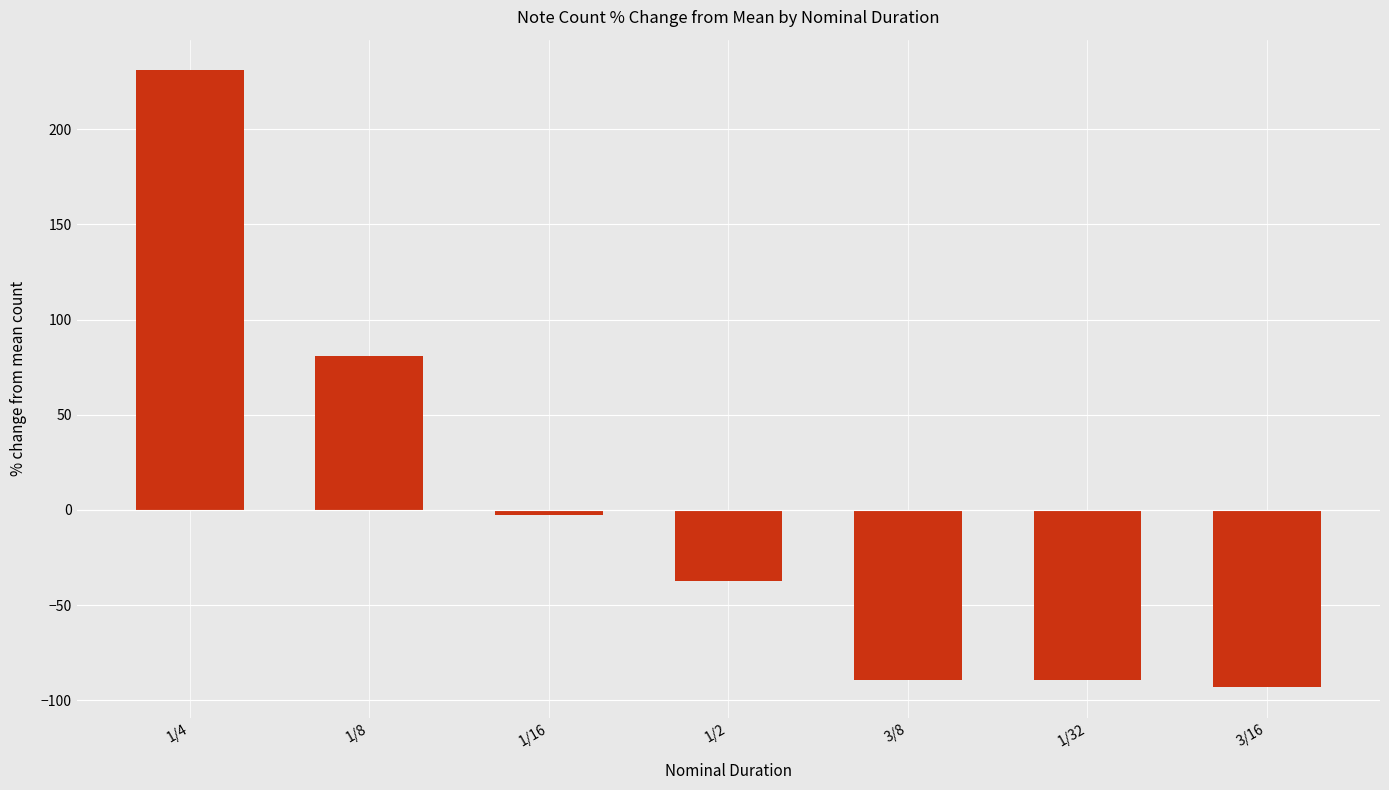

True or false: the data shows -55.9 at 3/16.

False